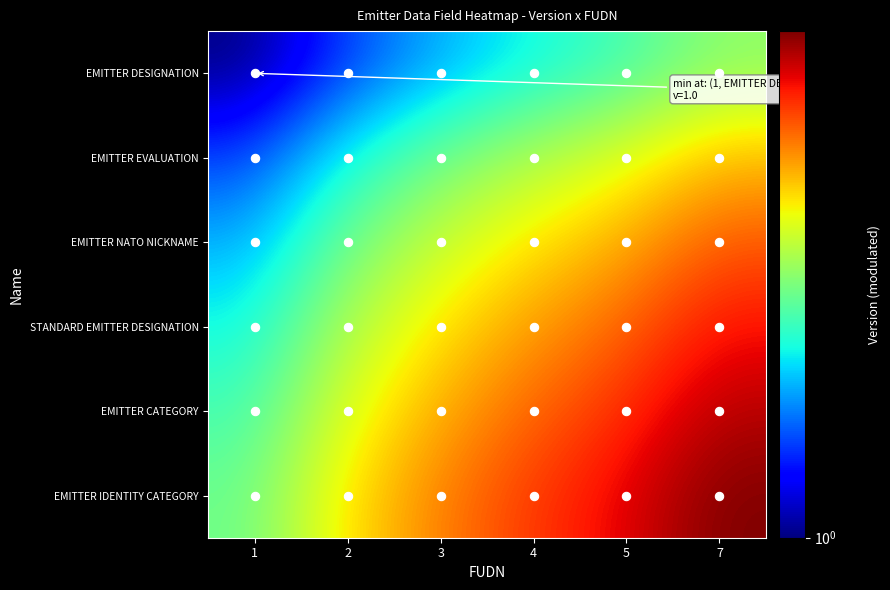

List the series in order of their overall mean, lowest first.

EMITTER DESIGNATION, EMITTER EVALUATION, EMITTER NATO NICKNAME, STANDARD EMITTER DESIGNATION, EMITTER CATEGORY, EMITTER IDENTITY CATEGORY